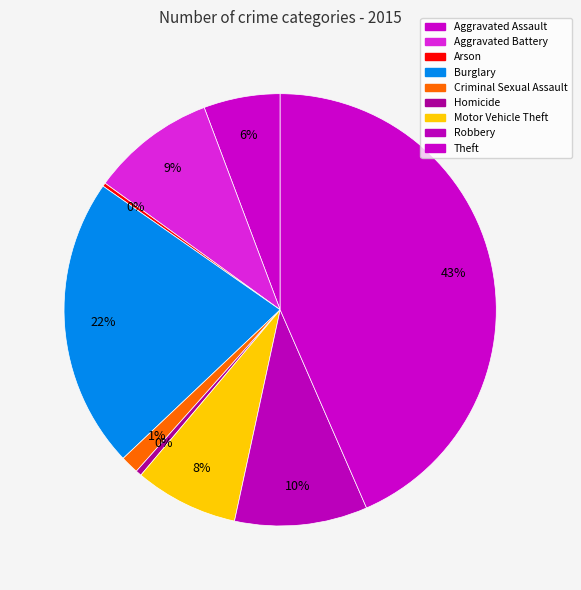

Is there a majority slice in this chart?

No